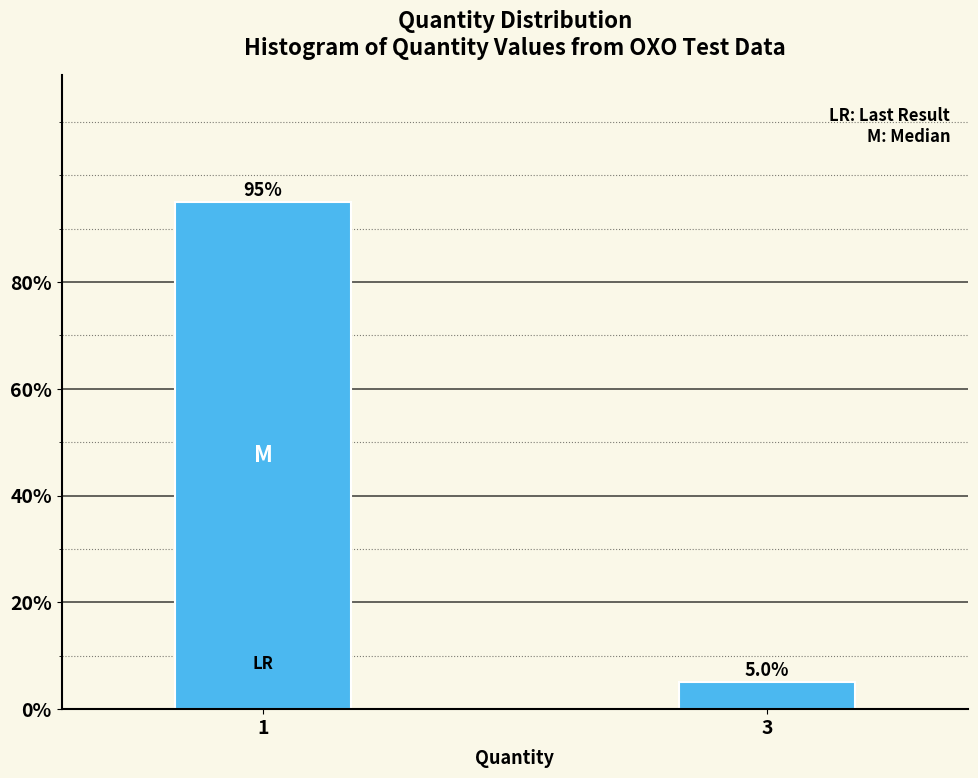

Reading left to right, transcribe all the data shown in this chart.

1=95	3=5